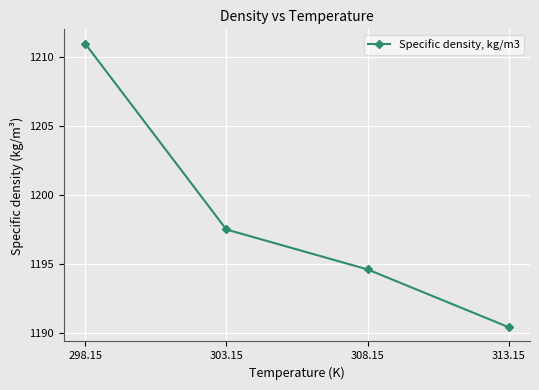

Rank the categories by value from highest to lowest.

298.15, 303.15, 308.15, 313.15